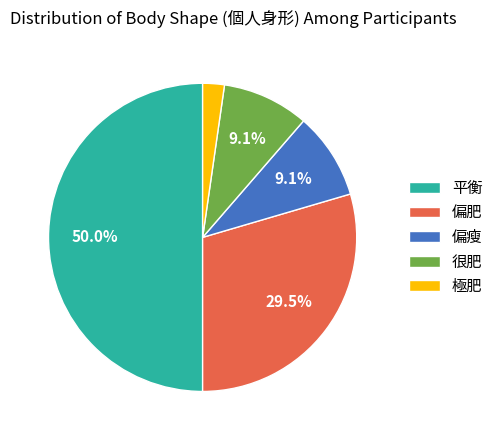

The 極肥 slice represents 10% of the pie. True or false?

False